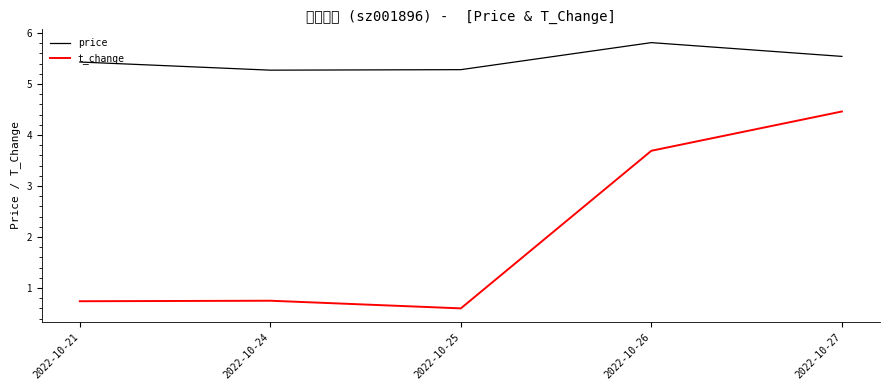

List the series in order of their overall mean, highest first.

price, t_change